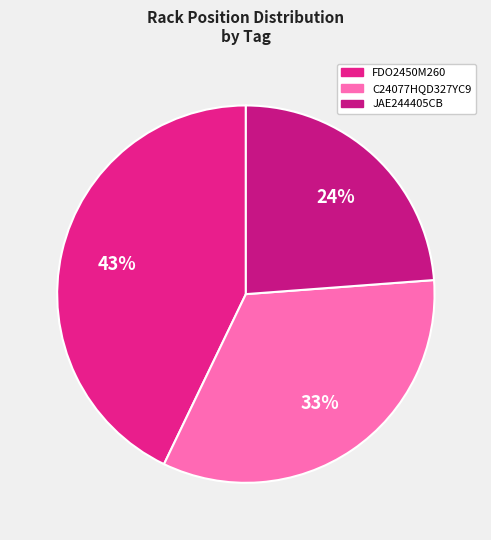

What is the largest slice in the pie chart?

FDO2450M260